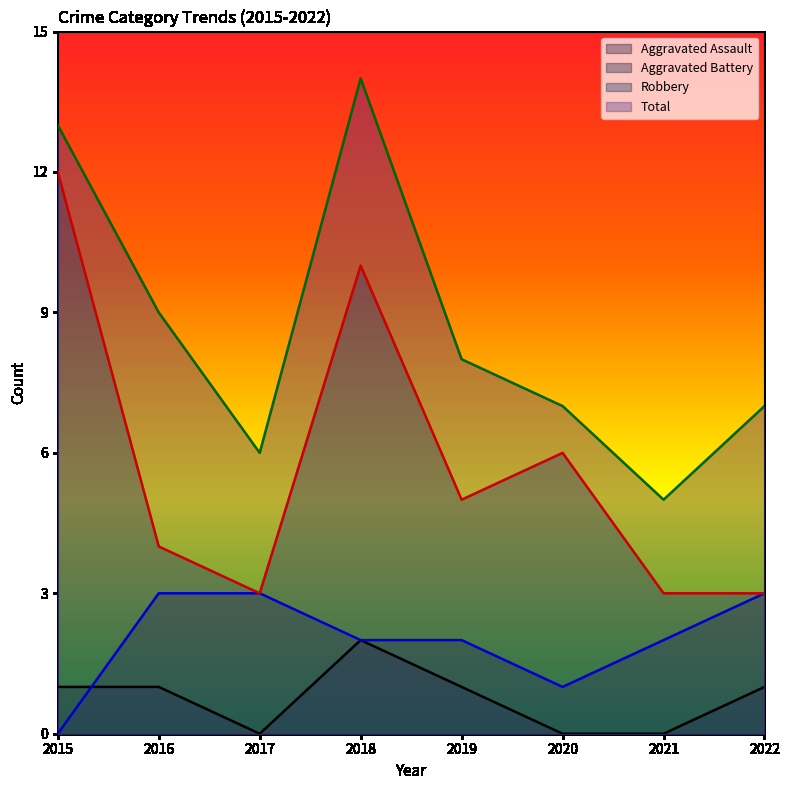

True or false: Total and Robbery cross at least once.

False